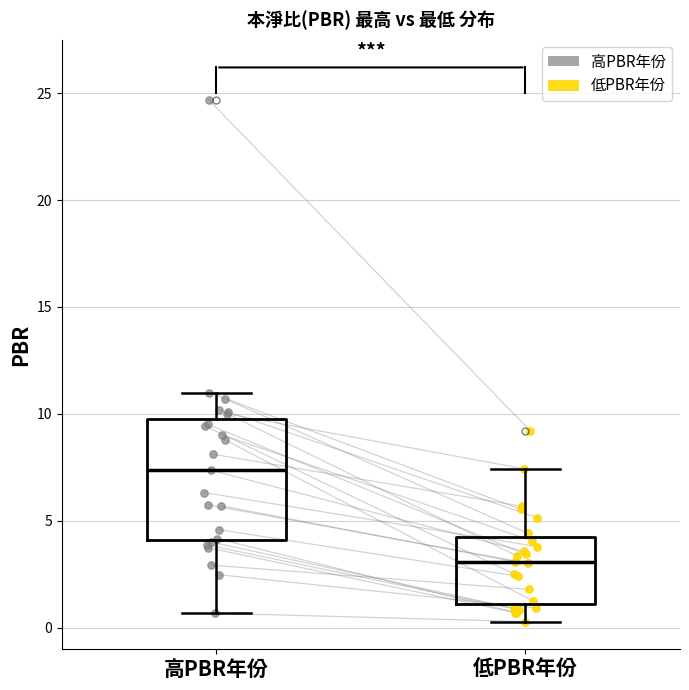

Reading left to right, read every box against the y-axis: the position of its median line, the range the box covers, and the ends of its whiskers. The values are not printed on the chart, so give them approximately, as read against the axis.

高PBR年份: median 7.5, box 4.0 to 10.0, whiskers 0.5 to 11.0
低PBR年份: median 3.0, box 1.0 to 4.0, whiskers 0.5 to 7.5